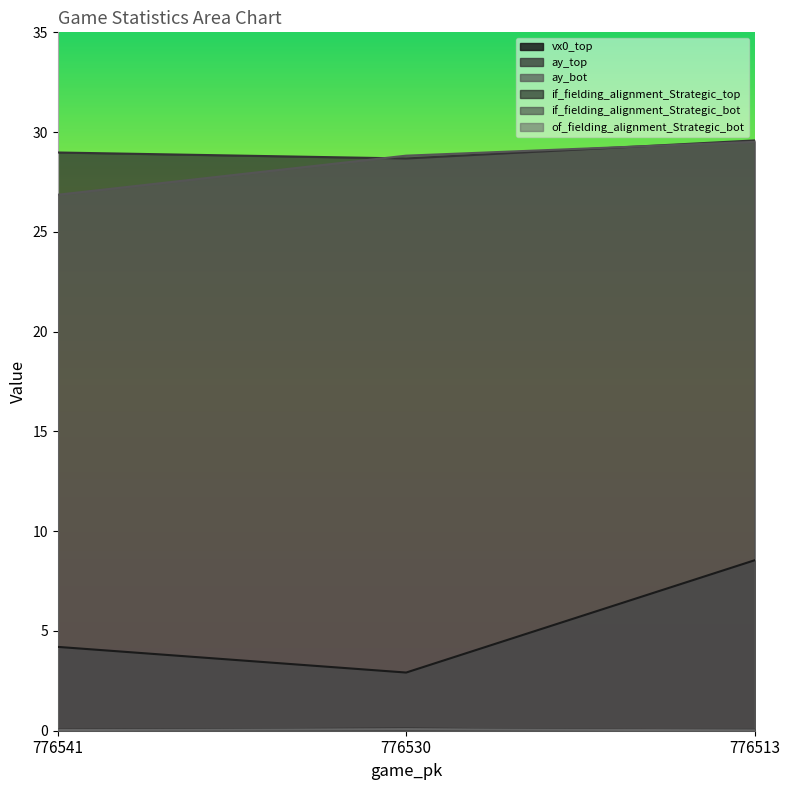

What is the difference between the maximum and minimum values in the vx0_top series?

5.6